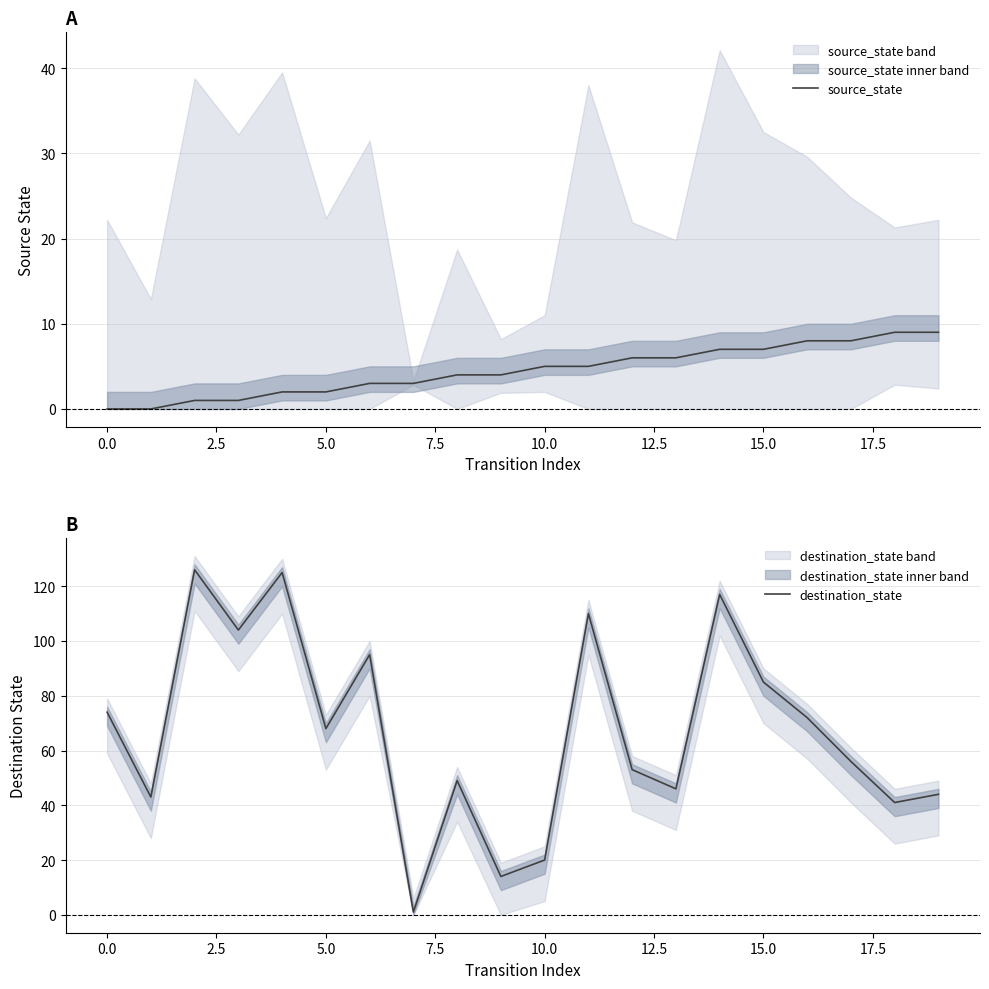

The source_state series shows 0 at 0.0. True or false?

True